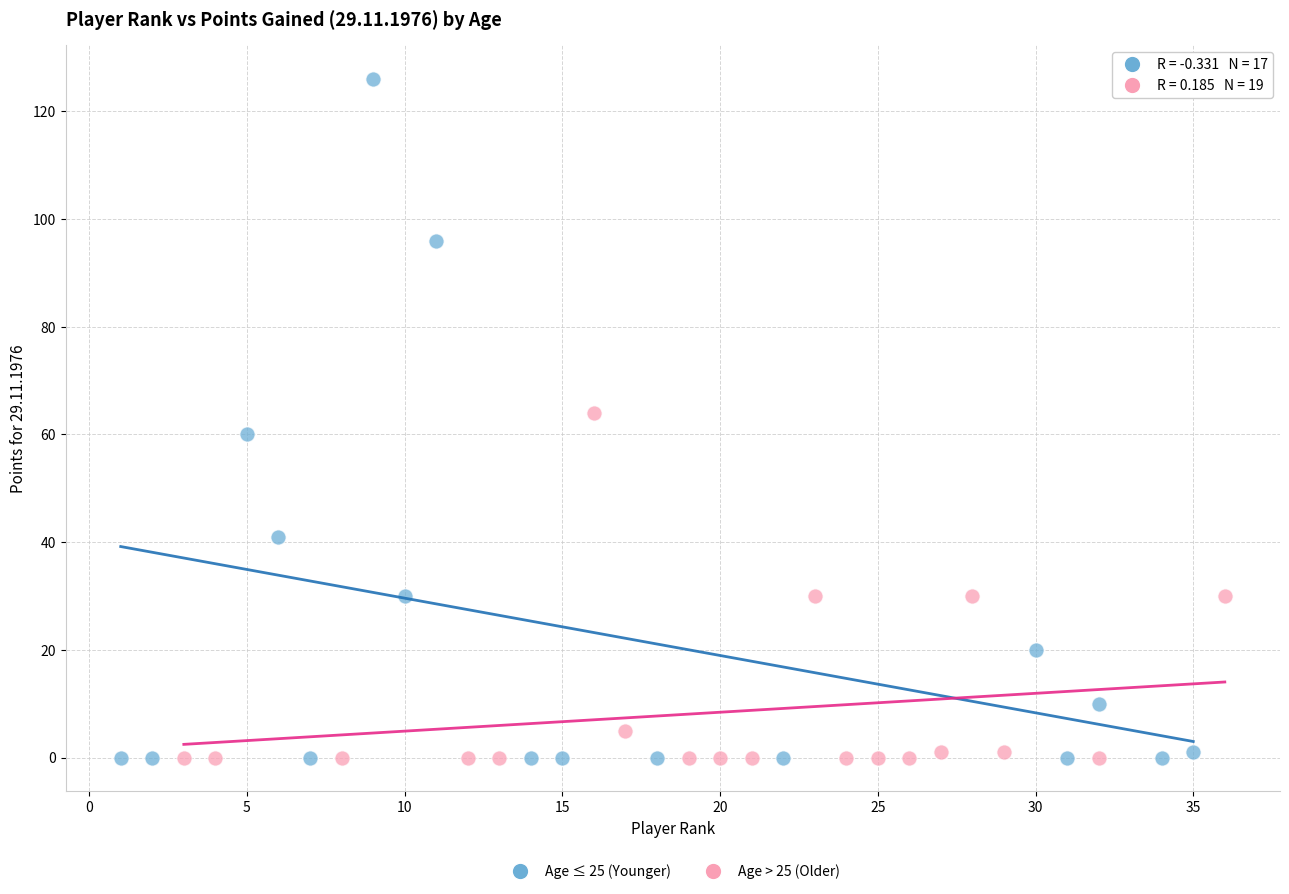

What are all the series names shown in the legend?

Age ≤ 25 (Younger), Age > 25 (Older)